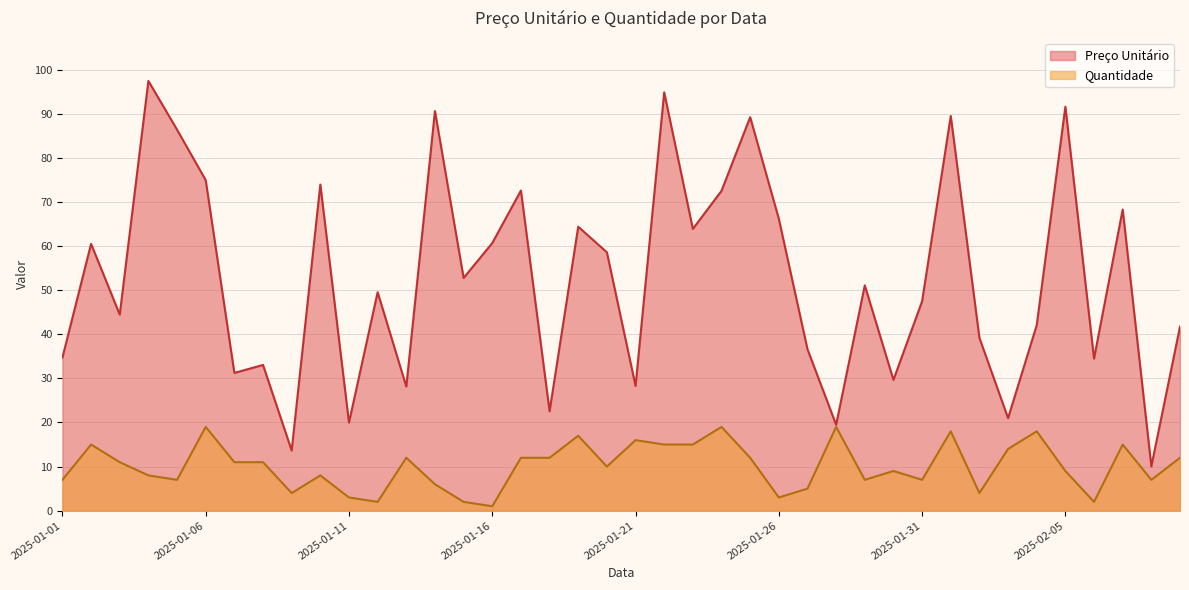

At how many categories does at least one series exceed 7?

40